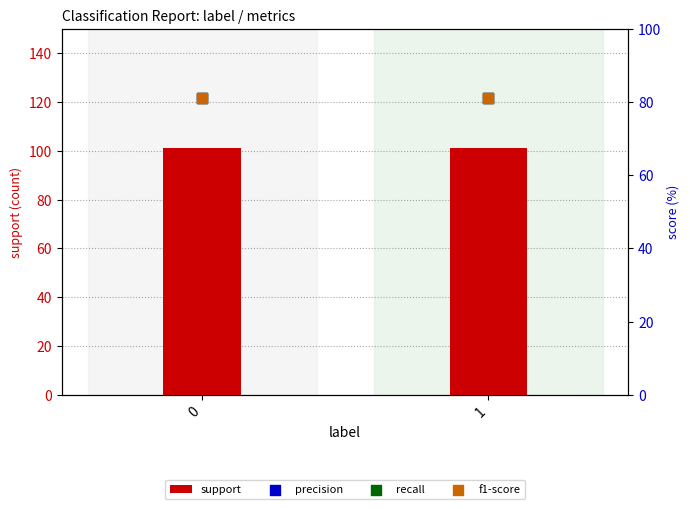

Which series reaches the minimum Y coordinate?

precision